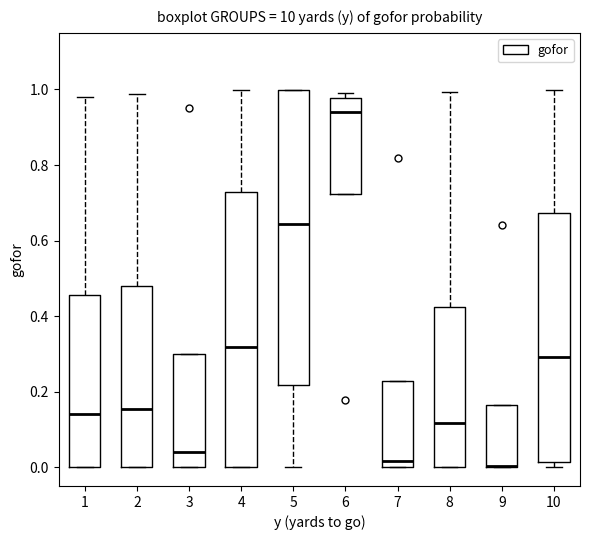

Where is the upper edge of the box at x = 7 on the y-axis? The values are not printed on the chart, so give them approximately, as read against the axis.

0.22